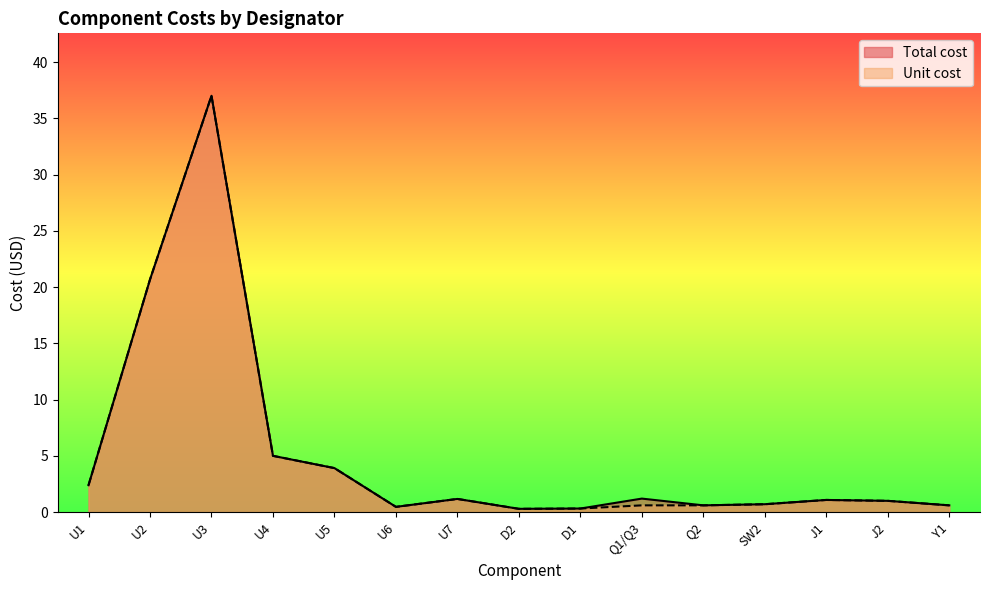

Reading right to left, list all the values displayed in this chart.

Total cost: 0.6	1.0	1.1	0.7	0.6	1.2	0.3	0.3	1.2	0.5	3.9	5.0	37.0	20.7	2.4
Unit cost: 0.6	1.0	1.1	0.7	0.6	0.6	0.3	0.3	1.2	0.5	3.9	5.0	37.0	20.7	2.4